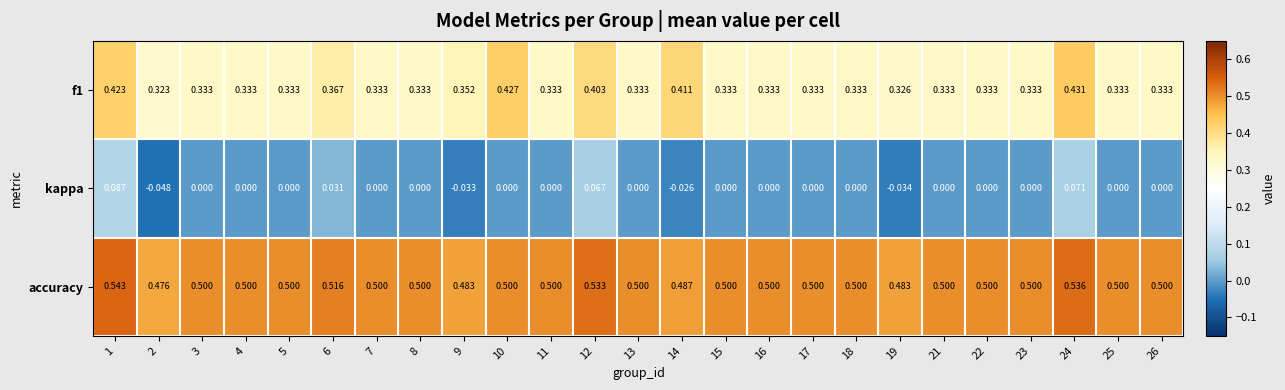

Which series has the widest spread of values?

kappa